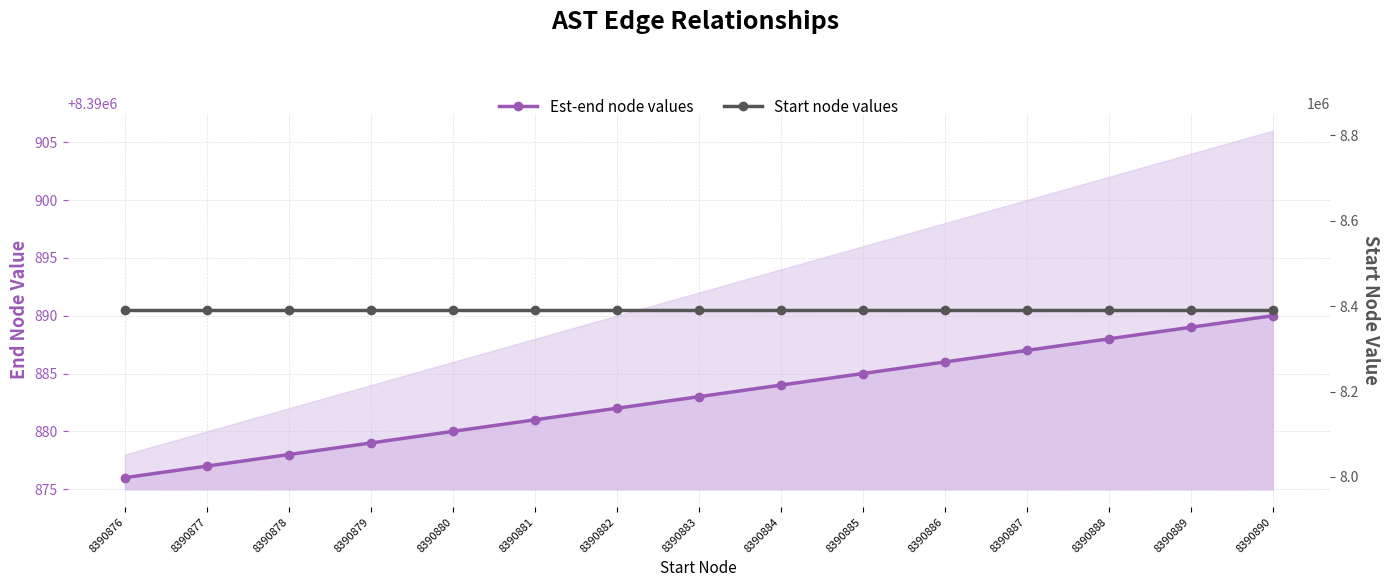

Reading left to right, extract all data points from this chart.

Est-end node values: 8390876=8390876	8390877=8390877	8390878=8390878	8390879=8390879	8390880=8390880	8390881=8390881	8390882=8390882	8390883=8390883	8390884=8390884	8390885=8390885	8390886=8390886	8390887=8390887	8390888=8390888	8390889=8390889	8390890=8390890
Start node values: 8390876=8390875	8390877=8390875	8390878=8390875	8390879=8390875	8390880=8390875	8390881=8390875	8390882=8390875	8390883=8390875	8390884=8390875	8390885=8390875	8390886=8390875	8390887=8390875	8390888=8390875	8390889=8390875	8390890=8390875